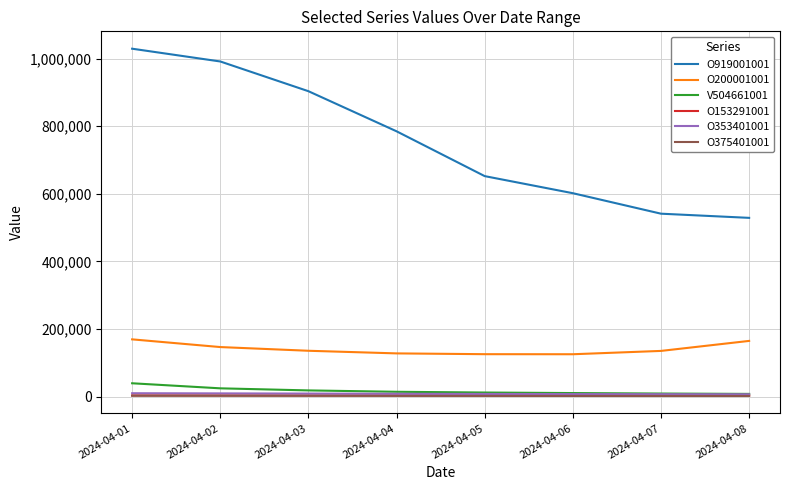

What is the sum of the O375401001 values at 2024-04-04 and 2024-04-08?

3983